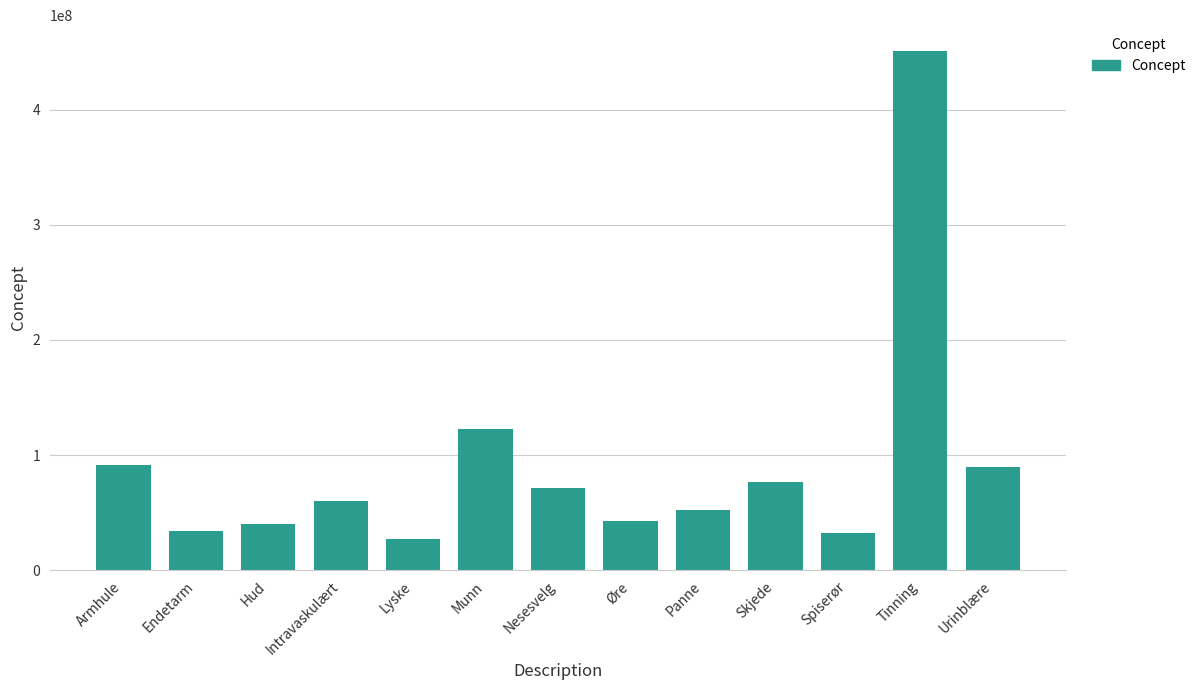

What is the maximum value shown in the chart?

450721000